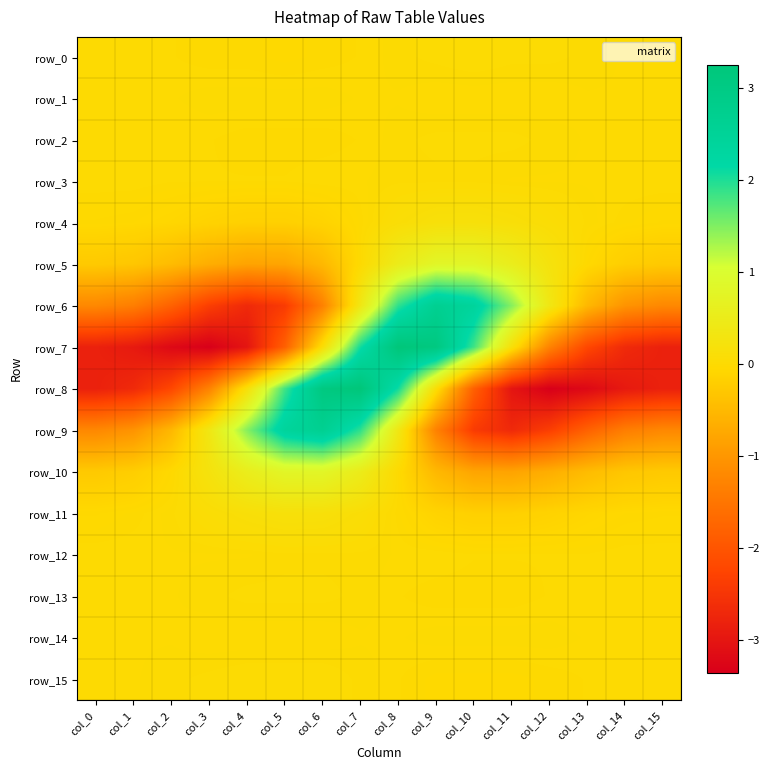

Which has a higher value, col_12 or col_2?

col_12